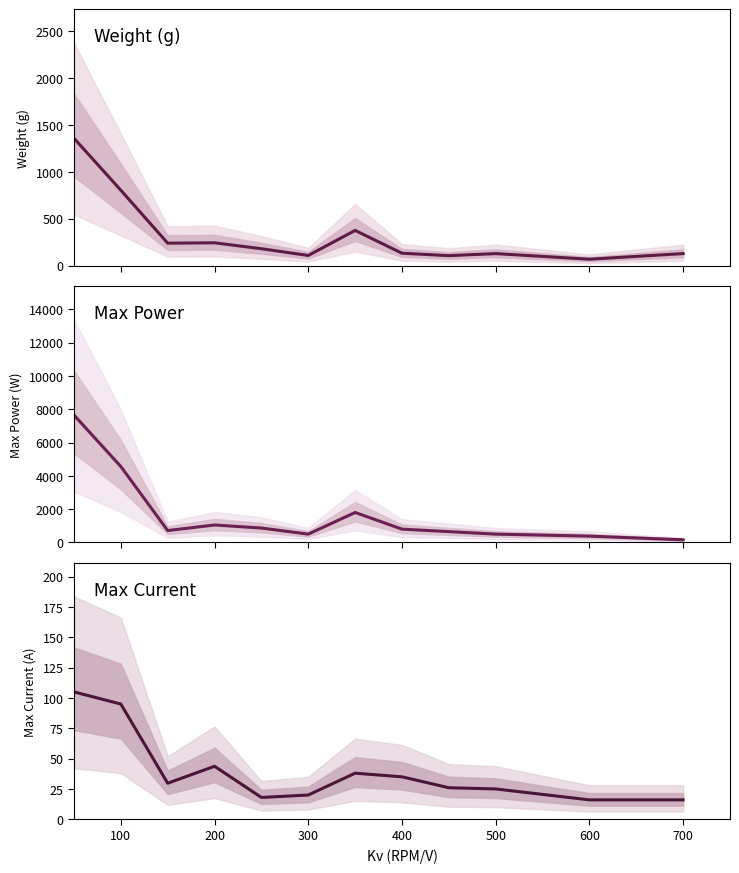

Rank the series by their maximum value, from lowest to highest.

Max Current, Weight (g), Max Power